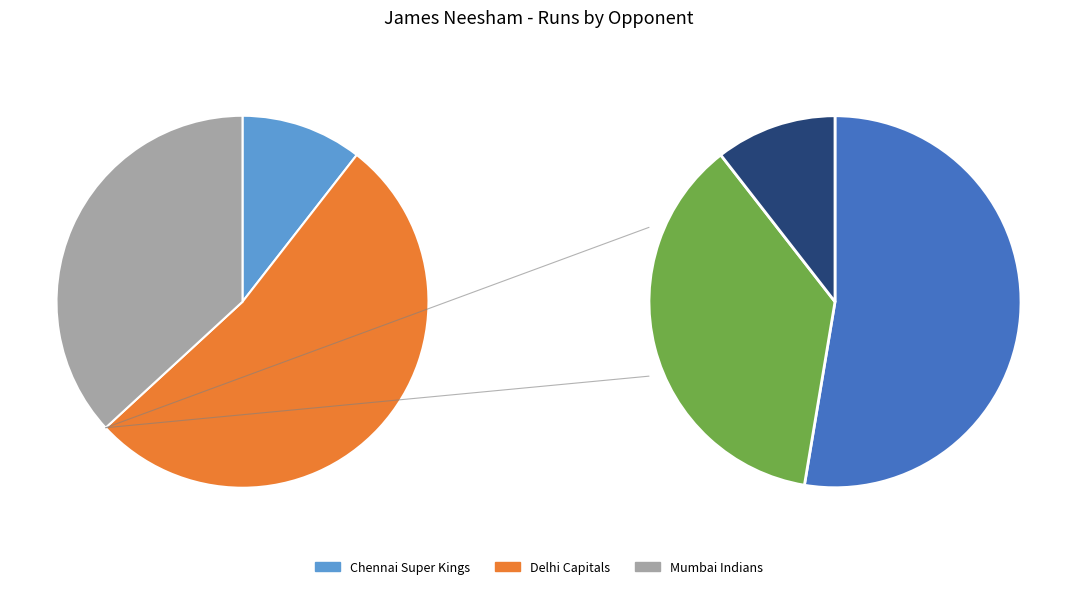

Do Mumbai Indians and Chennai Super Kings together represent more than half of the pie?

No